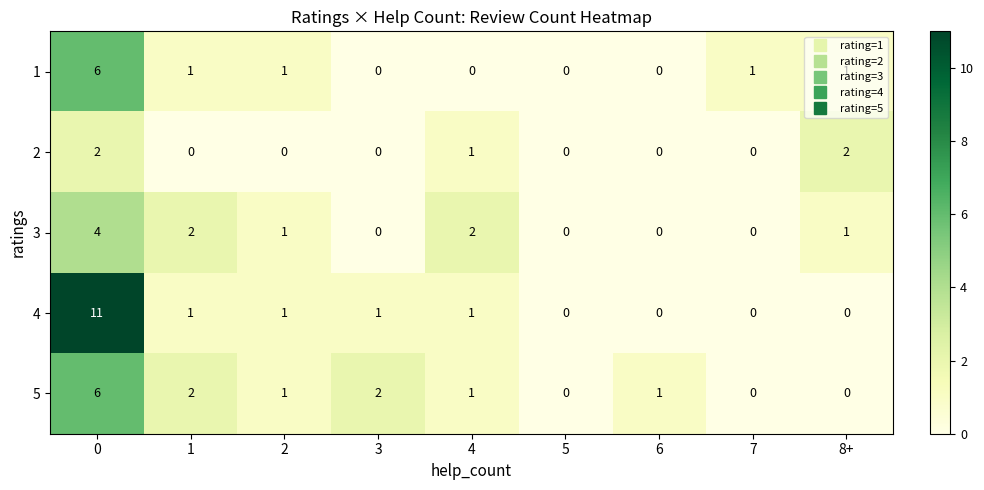

What is the maximum value shown in the chart?

11